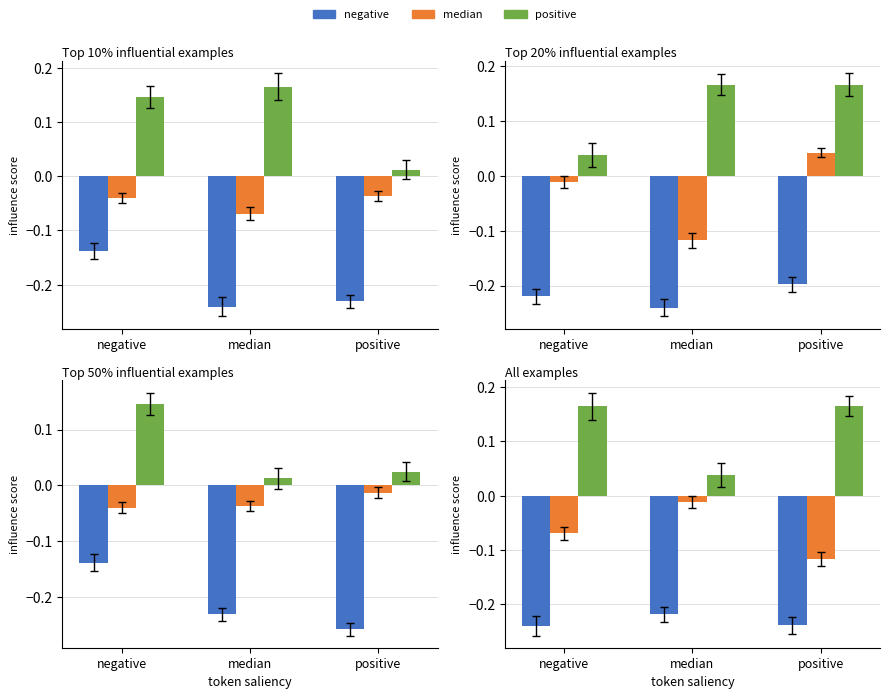

What is the sum of the negative values at median and negative?

-0.5